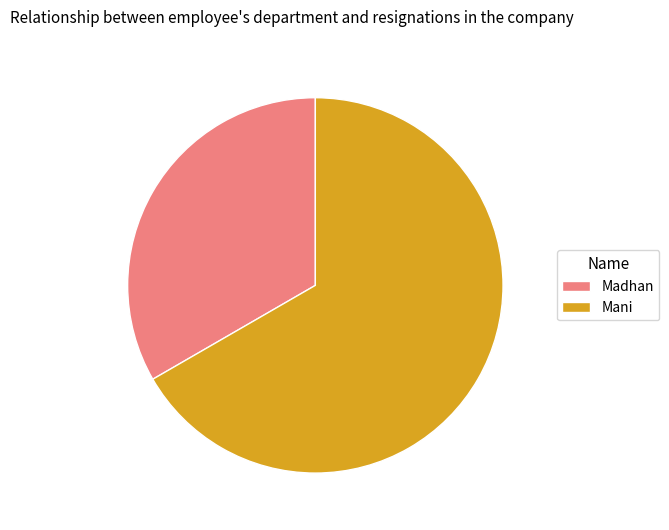

Is it true that Mani is 67% of the pie?

True